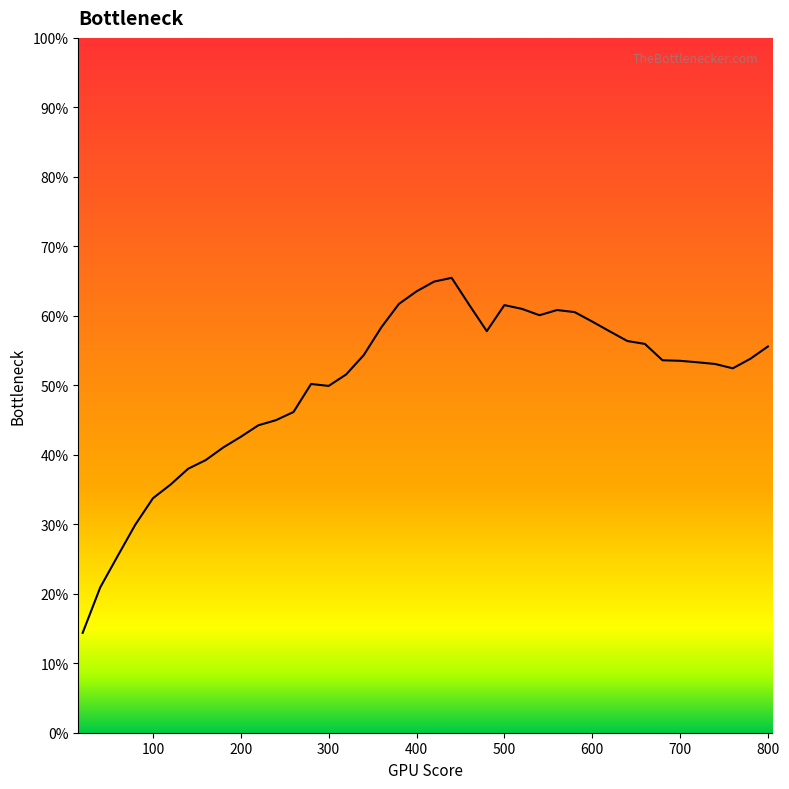

What is the greatest value displayed?

65.5